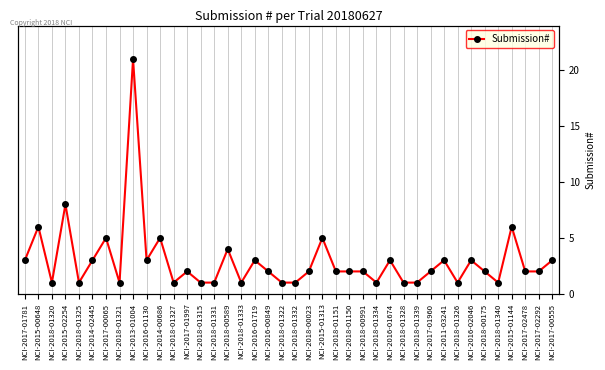

Reading left to right, extract all data points from this chart.

NCI-2017-01781=3	NCI-2015-00648=6	NCI-2018-01320=1	NCI-2015-02254=8	NCI-2018-01325=1	NCI-2014-02445=3	NCI-2017-00065=5	NCI-2018-01321=1	NCI-2013-01004=21	NCI-2016-01130=3	NCI-2014-00686=5	NCI-2018-01327=1	NCI-2017-01997=2	NCI-2018-01315=1	NCI-2018-01331=1	NCI-2018-00589=4	NCI-2018-01333=1	NCI-2016-01719=3	NCI-2016-00849=2	NCI-2018-01322=1	NCI-2018-01332=1	NCI-2018-00023=2	NCI-2015-01313=5	NCI-2018-01151=2	NCI-2018-01150=2	NCI-2018-00991=2	NCI-2018-01334=1	NCI-2016-01674=3	NCI-2018-01328=1	NCI-2018-01339=1	NCI-2017-01960=2	NCI-2011-03241=3	NCI-2018-01326=1	NCI-2016-02046=3	NCI-2018-00175=2	NCI-2018-01340=1	NCI-2015-01144=6	NCI-2017-02478=2	NCI-2017-02292=2	NCI-2017-00555=3